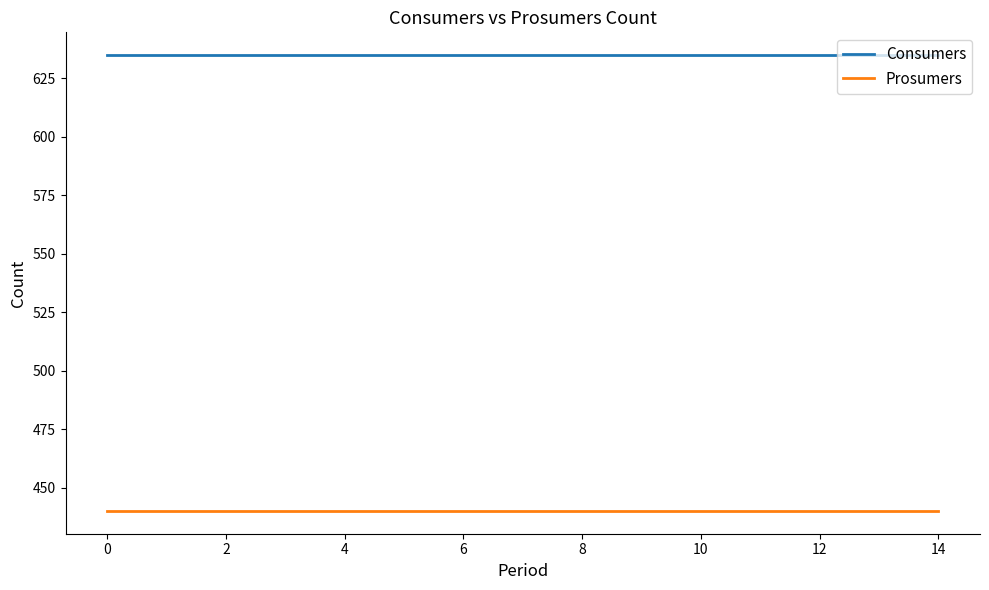

Reading left to right, transcribe all the data shown in this chart.

Consumers: 635	635	635	635	635	635	635	635	635	635	635	635	635	635	635
Prosumers: 440	440	440	440	440	440	440	440	440	440	440	440	440	440	440